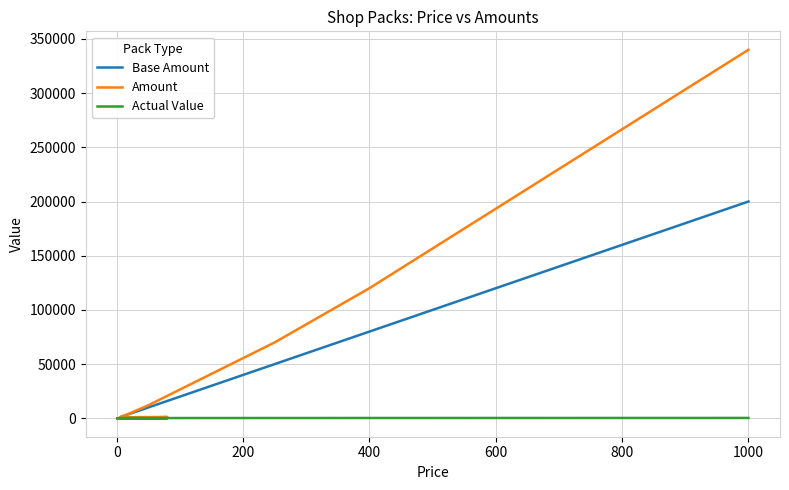

What is the minimum value shown in the chart?

10.0